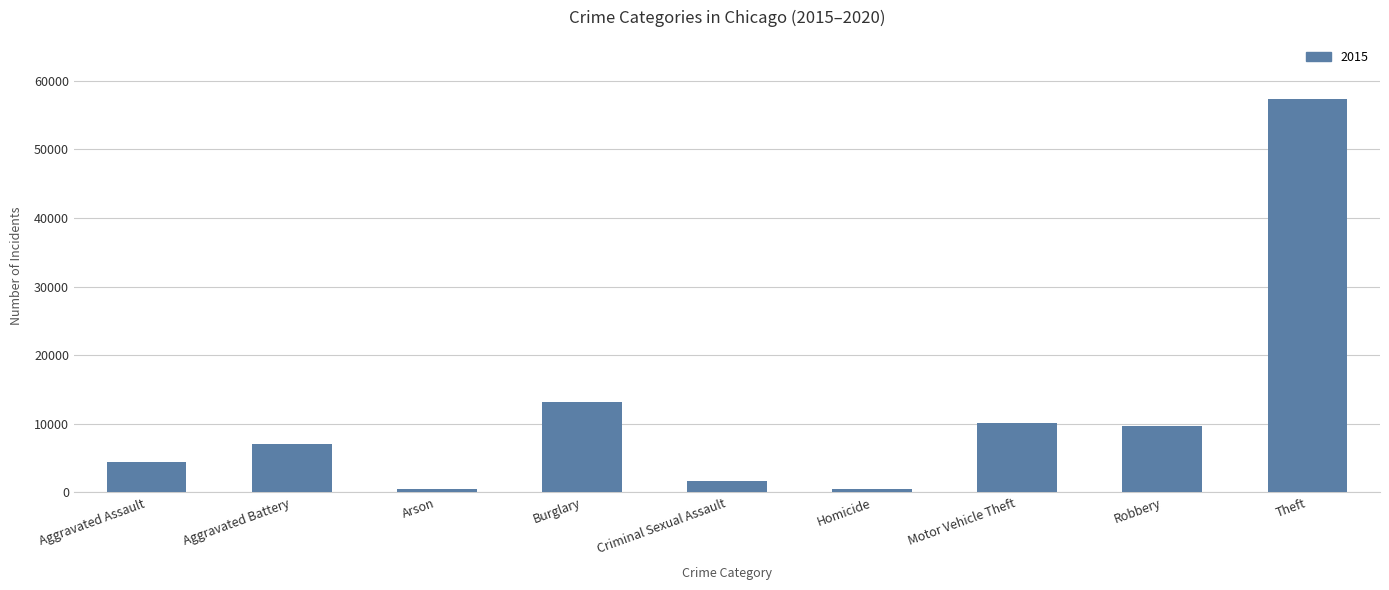

Is it true that the value at Criminal Sexual Assault is 1703?

True